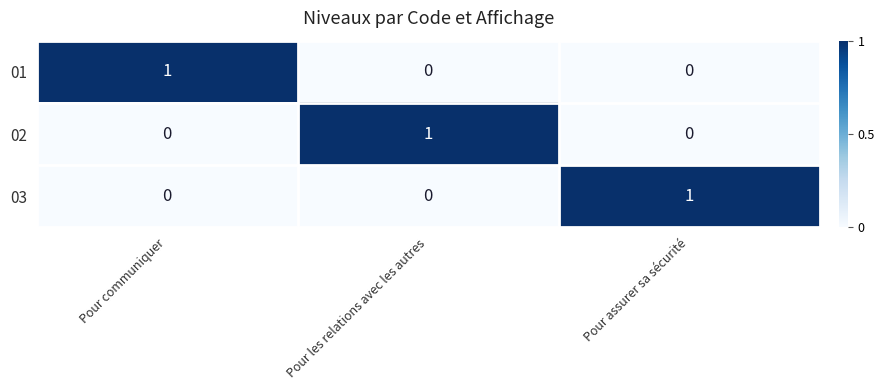

Reading left to right, list all the values displayed in this chart.

01: 1	0	0
02: 0	1	0
03: 0	0	1